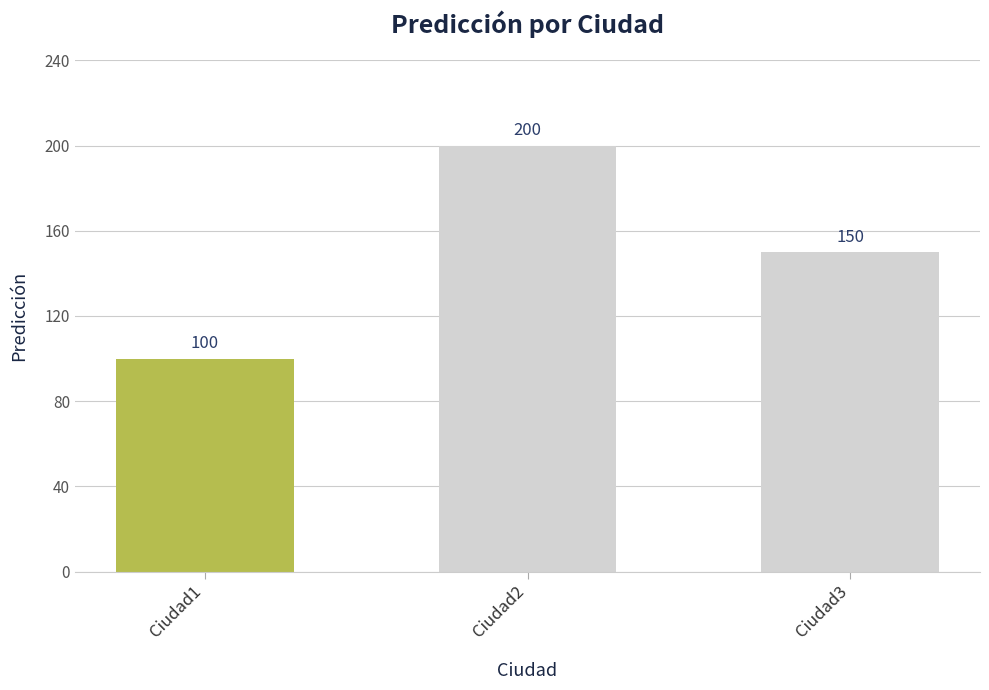

At which label is the value closest to 150?

Ciudad3